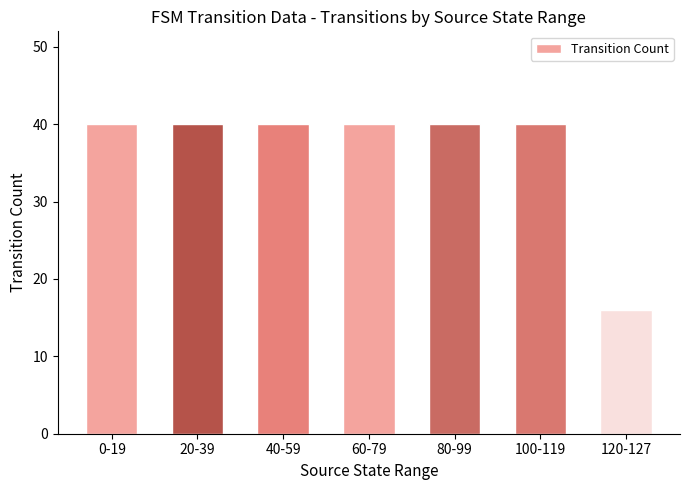

The value at 100-119 is 11. True or false?

False